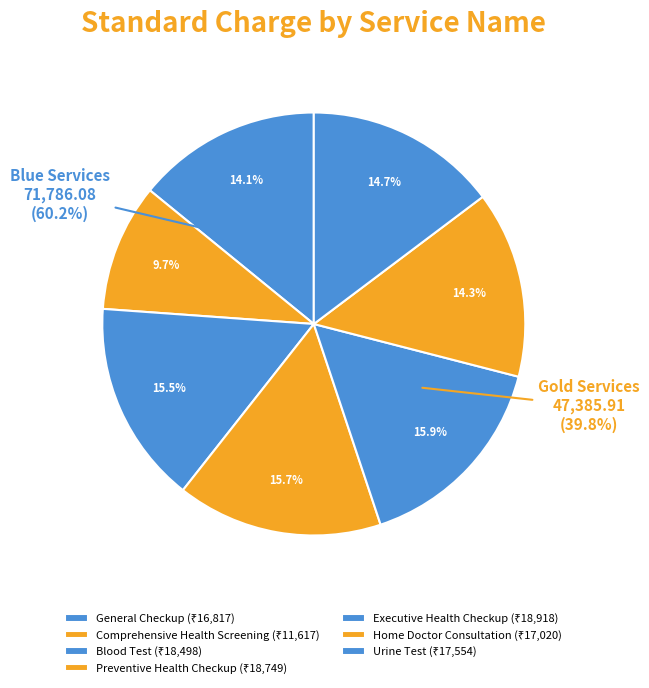

Is there any slice that represents more than half of the pie?

No